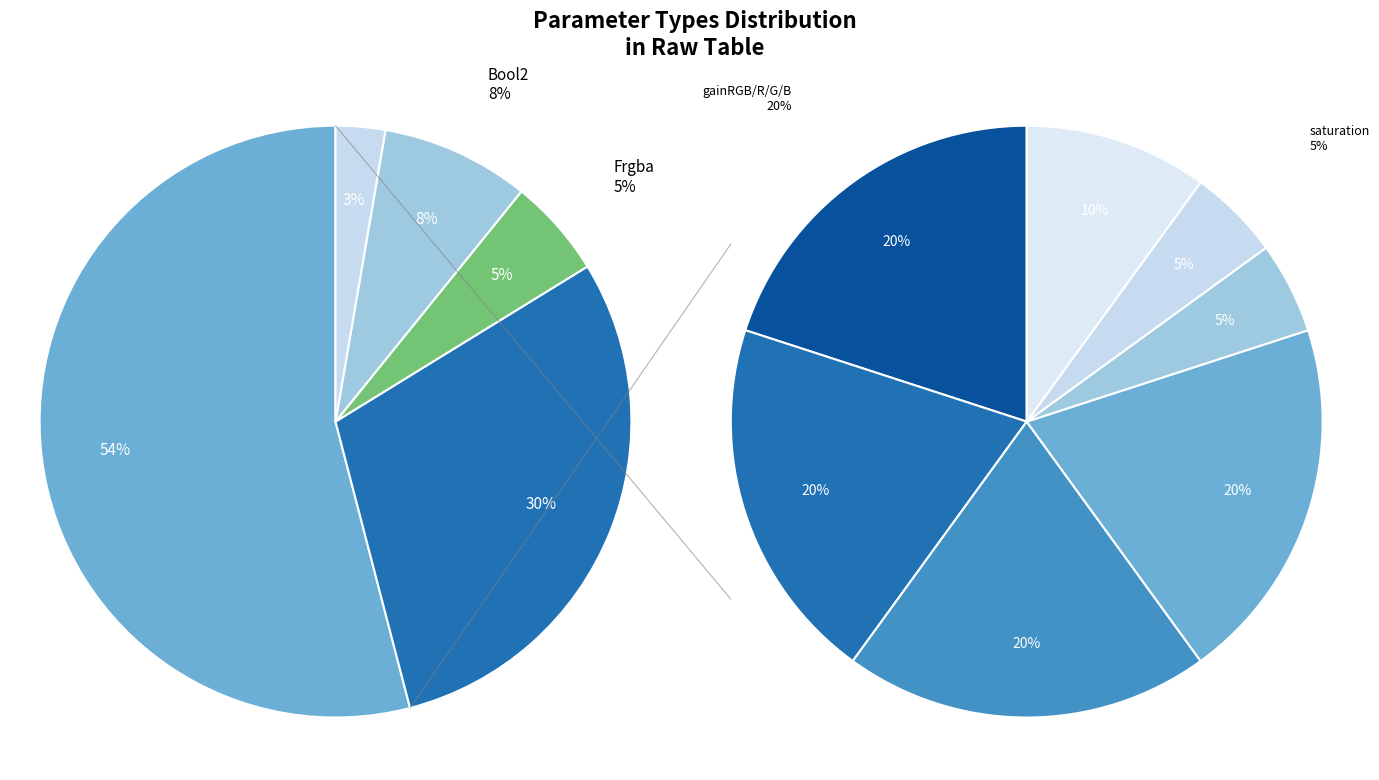

Is the sum of Int and Float greater than half?

Yes